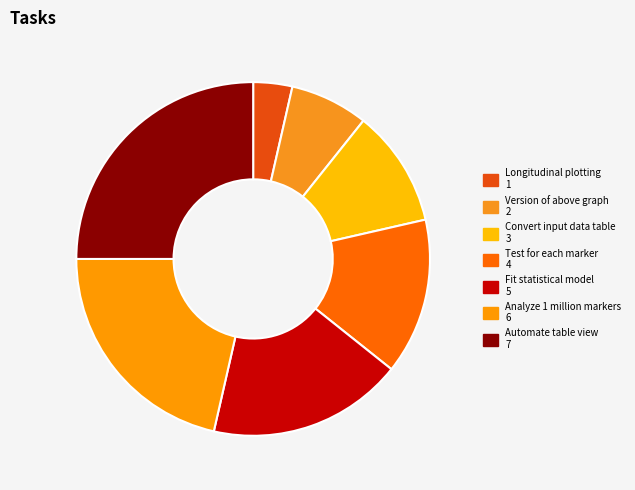

Approximately how many times larger is the value at Convert input data table compared to Fit statistical model?

0.6